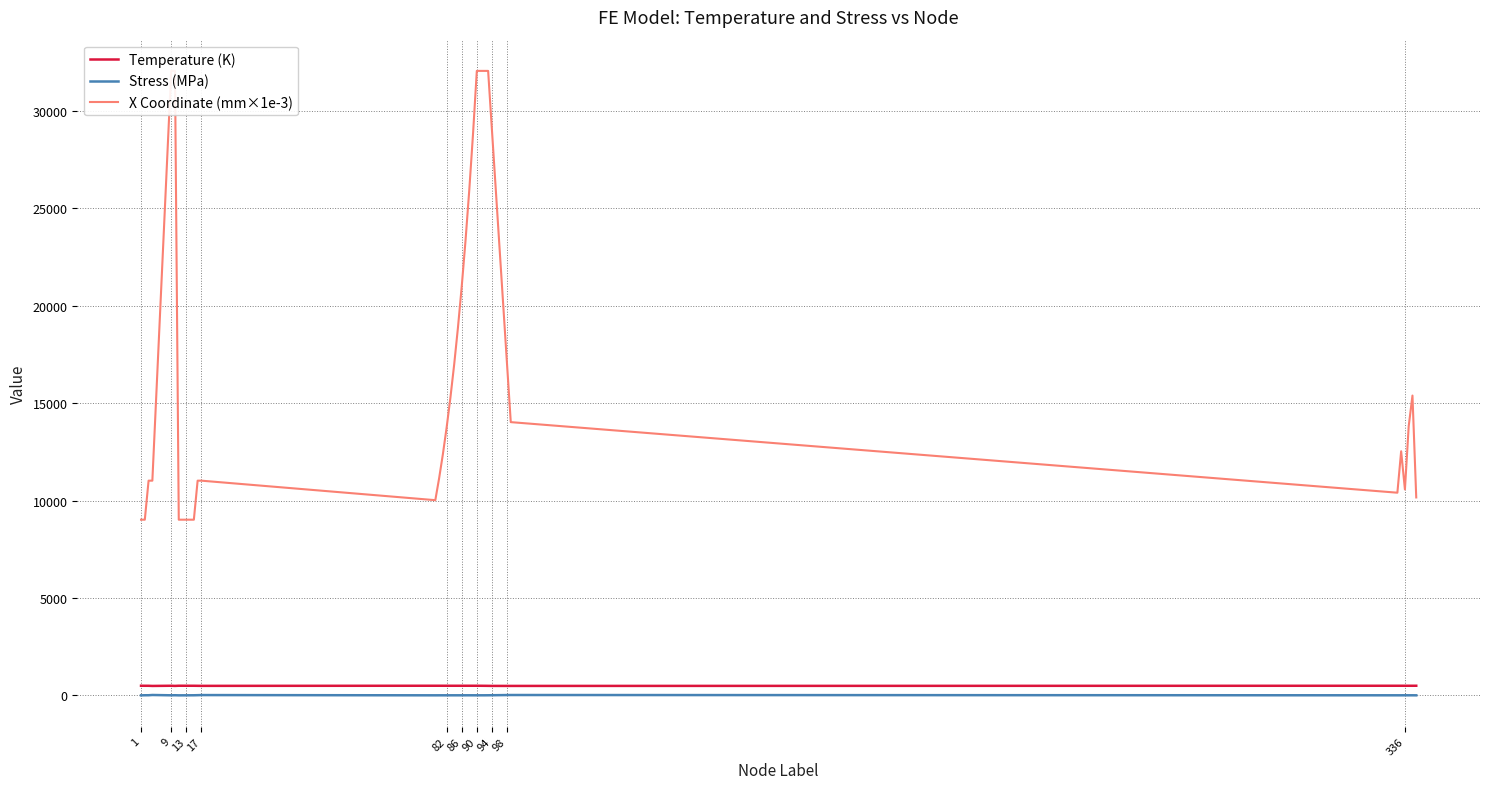

True or false: Stress (MPa) and Temperature (K) intersect in this chart.

False